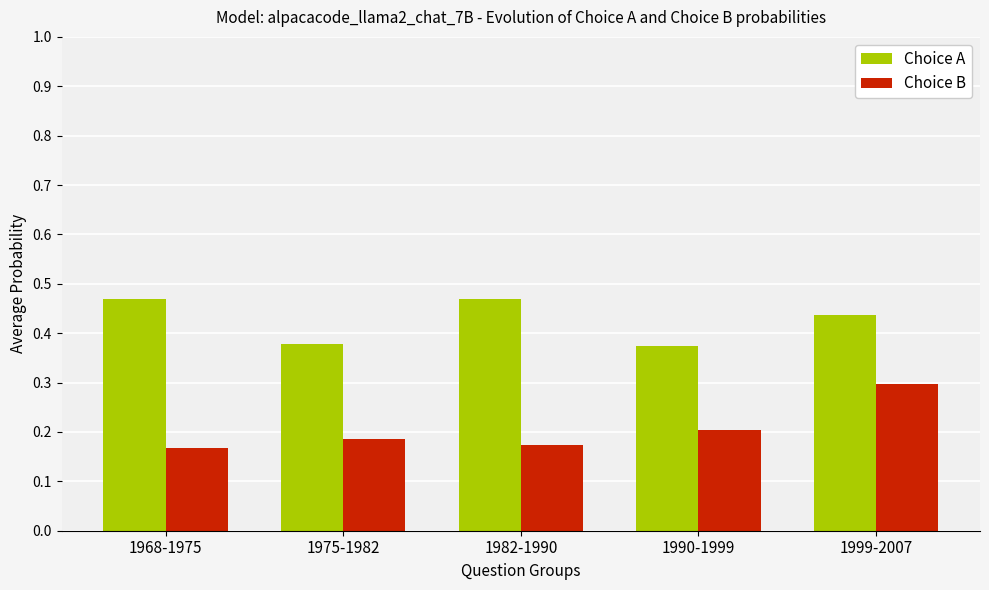

Count the number of categories in the chart.

5